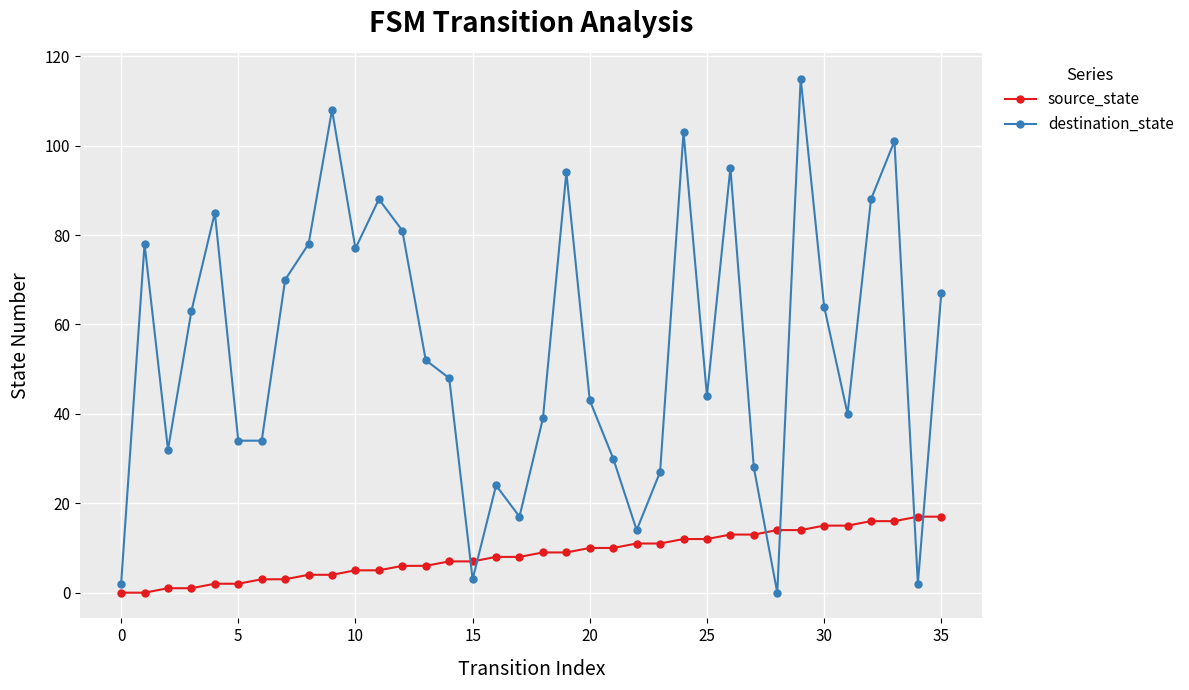

What is the difference between the maximum and second lowest values in the source_state series?

17